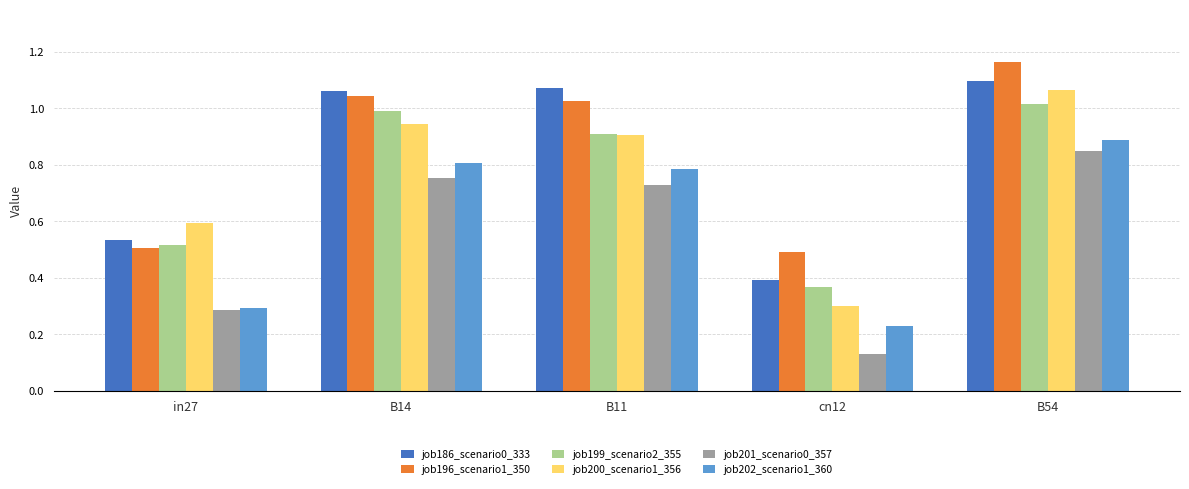

What is the sum of all job201_scenario0_357 values?

2.7